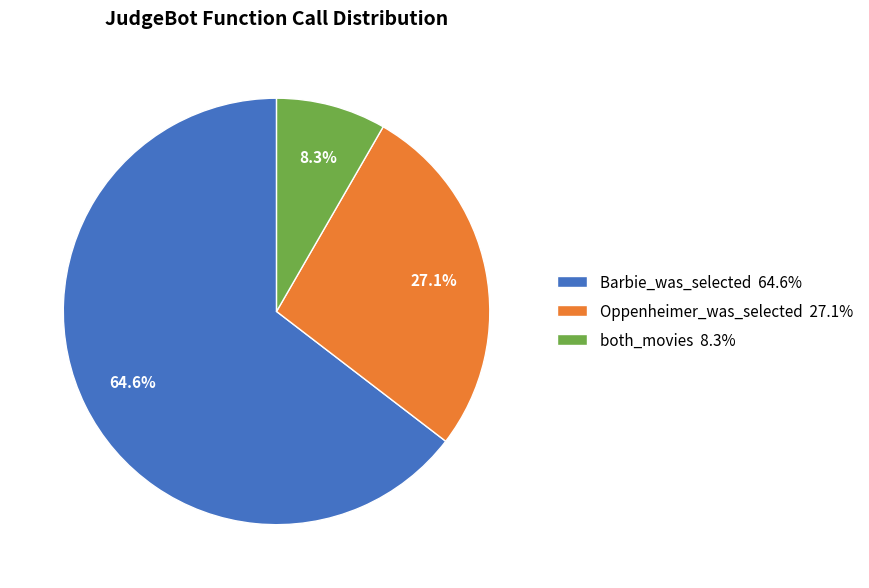

Which has a higher value, Barbie_was_selected or Oppenheimer_was_selected?

Barbie_was_selected